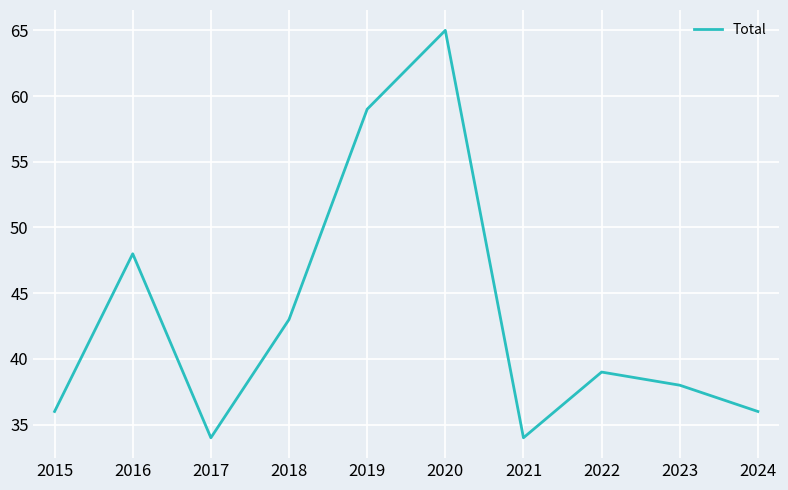

How many lines are shown in the chart?

1